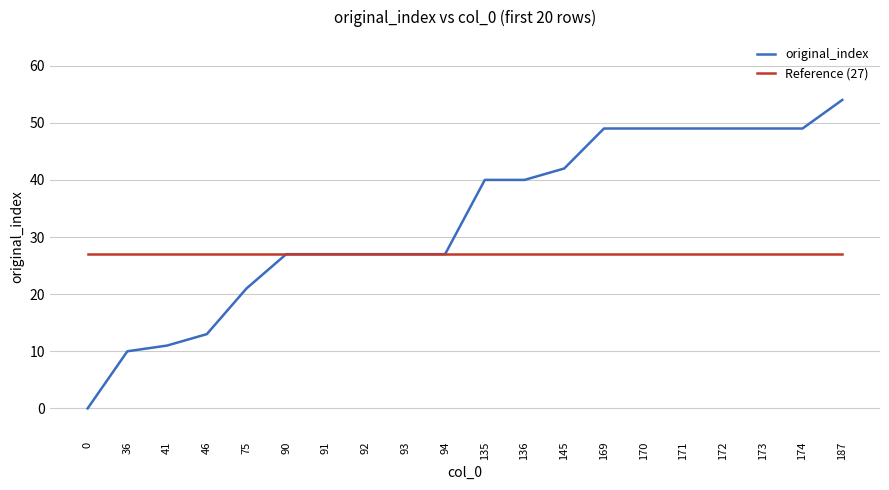

Reading left to right, list all the values displayed in this chart.

original_index: 0=0	36=10	41=11	46=13	75=21	90=27	91=27	92=27	93=27	94=27	135=40	136=40	145=42	169=49	170=49	171=49	172=49	173=49	174=49	187=54
Reference (27): 0=27	36=27	41=27	46=27	75=27	90=27	91=27	92=27	93=27	94=27	135=27	136=27	145=27	169=27	170=27	171=27	172=27	173=27	174=27	187=27